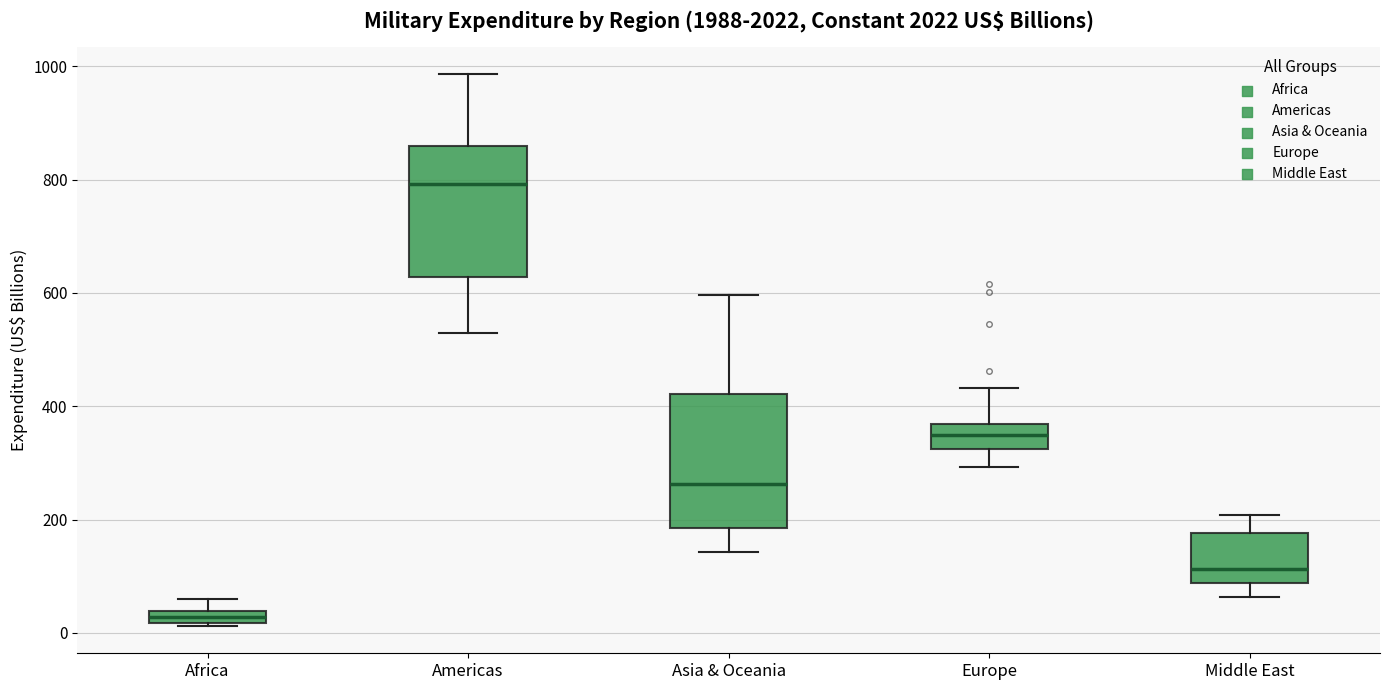

Where is the upper edge of the box for Middle East on the y-axis? The values are not printed on the chart, so give them approximately, as read against the axis.

180